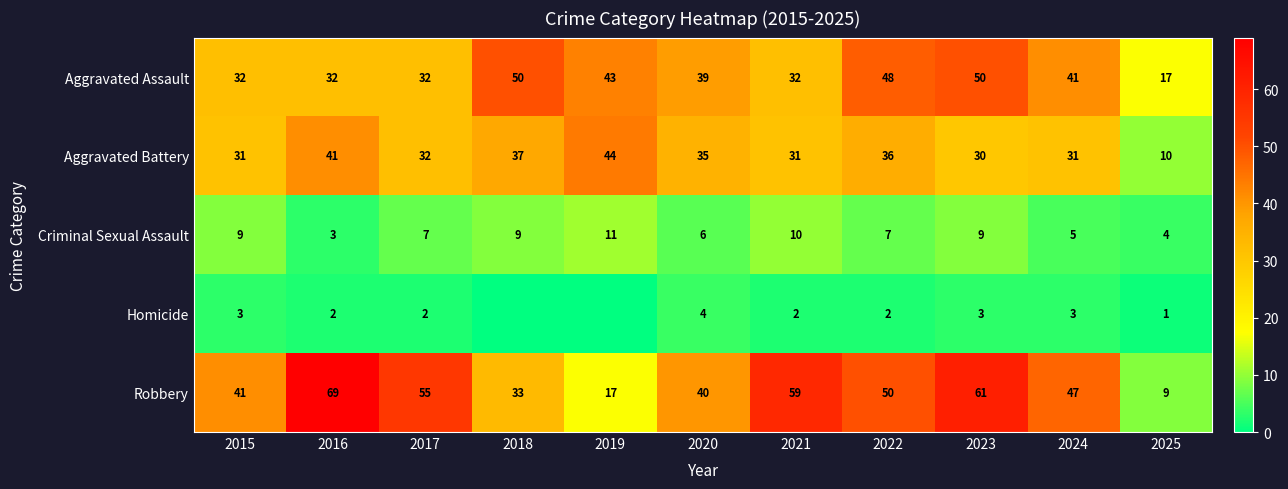

Between 2022 and 2016, which is larger?

2022